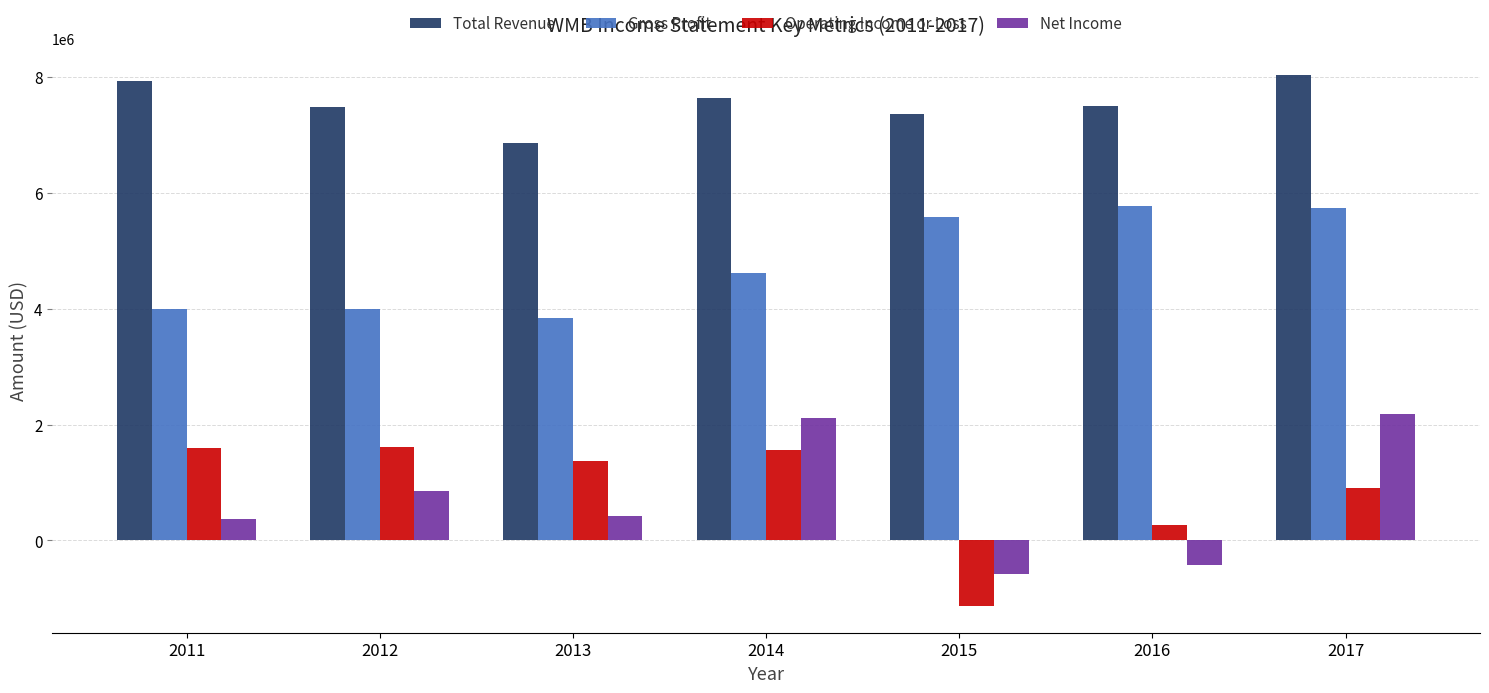

The value of Total Revenue at 2014 is 13548546. True or false?

False